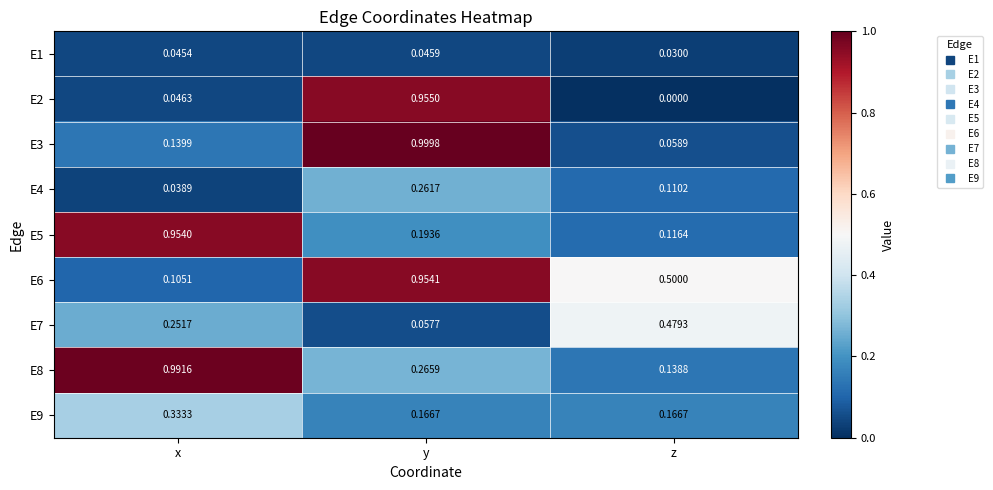

Which series has the largest range (max minus min)?

E2